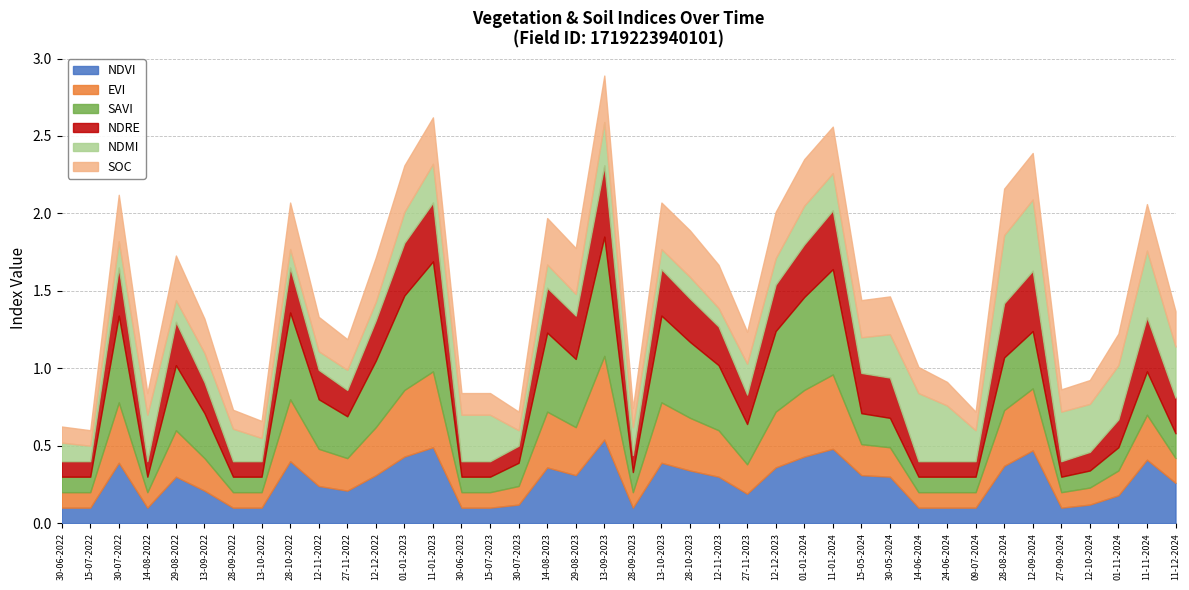

Is it true that savi equals 0.2 at 13-10-2023?

False